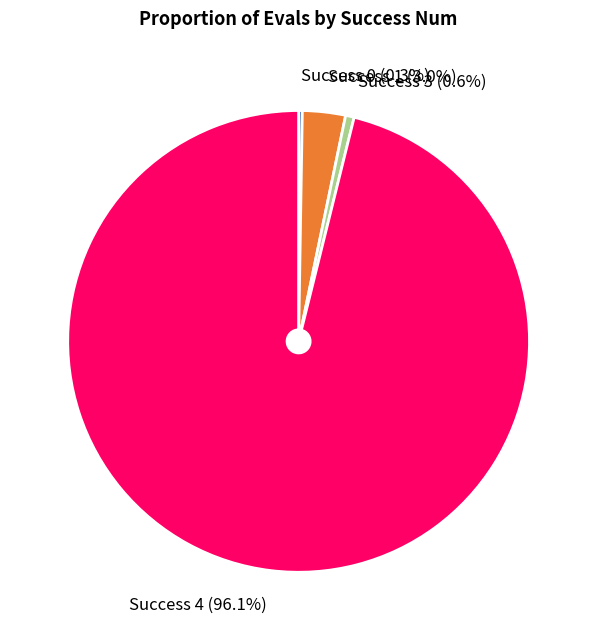

Is there a majority slice in this chart?

Yes